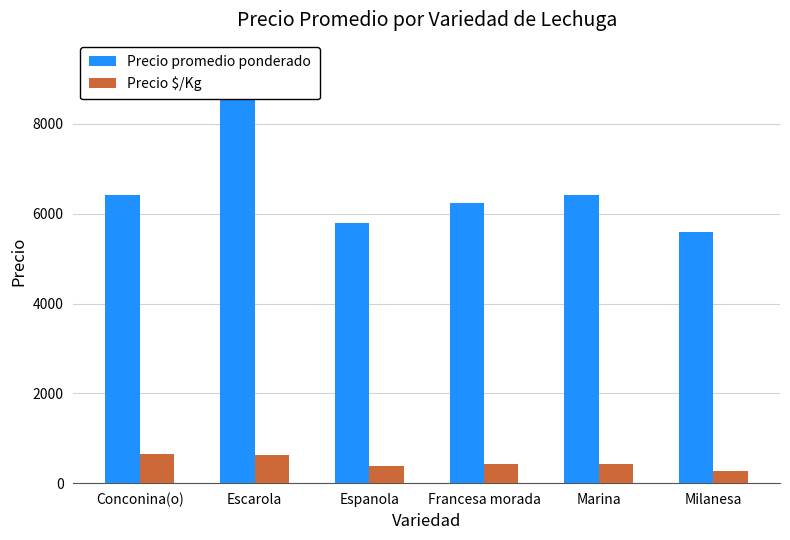

At which label is Precio promedio ponderado closest to 7500?

Marina